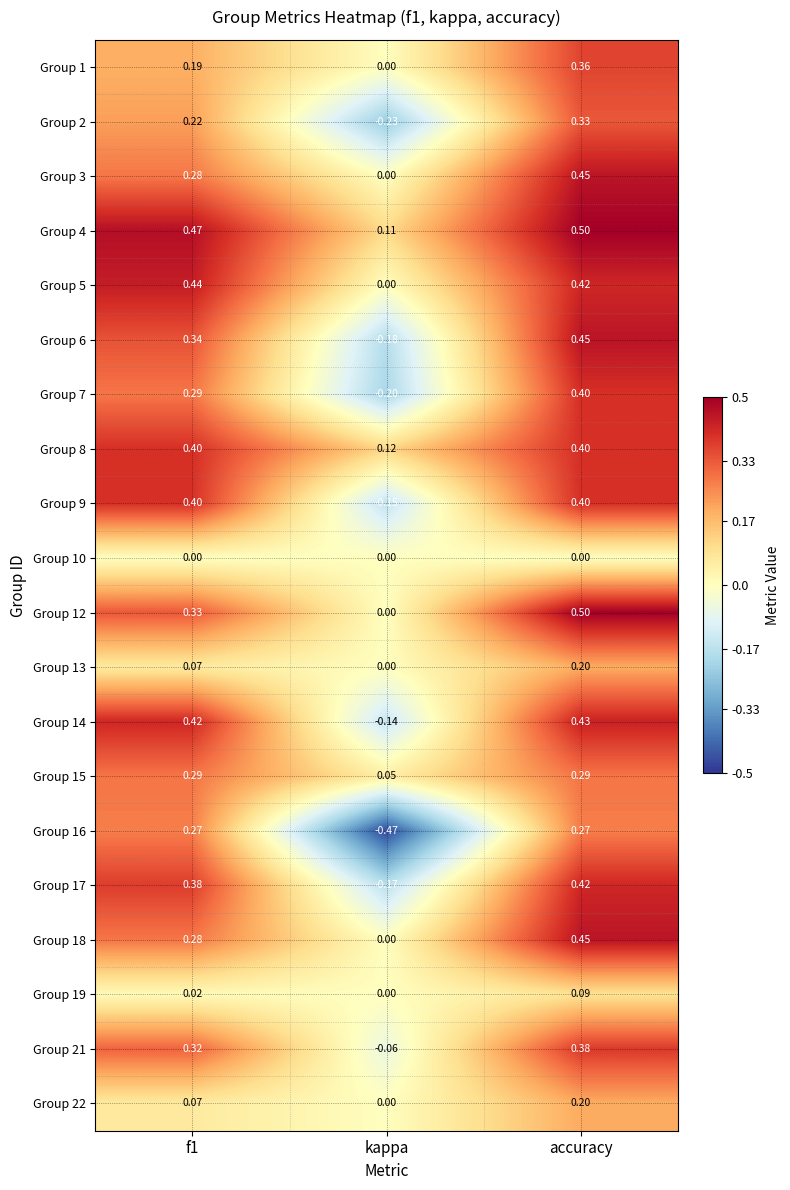

Which label corresponds to the smallest value in the chart?

kappa